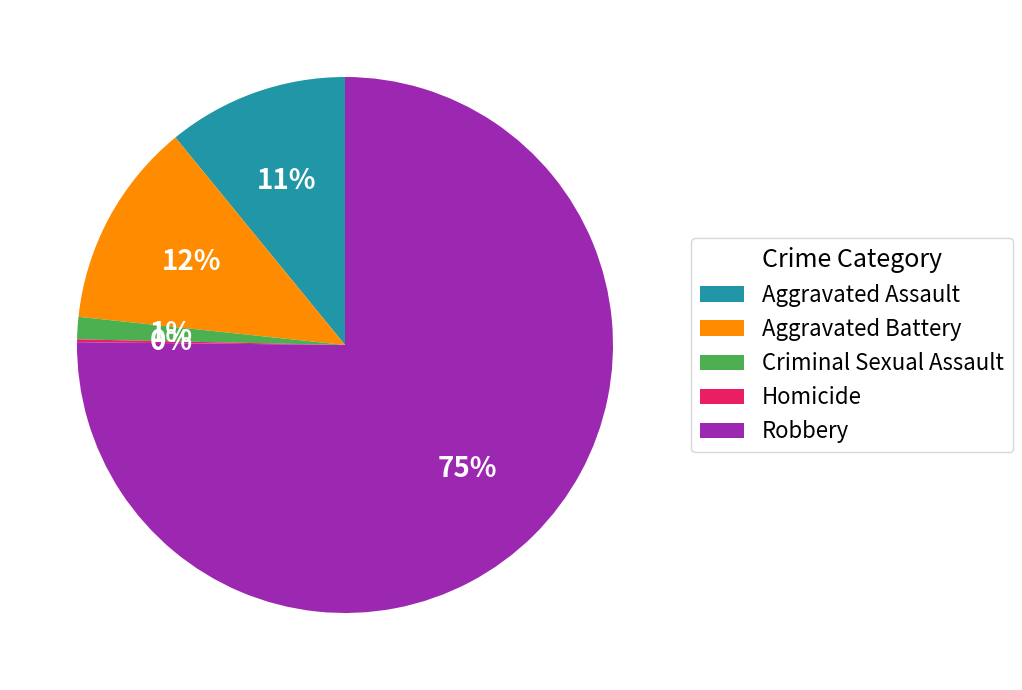

Combined, do Aggravated Assault and Aggravated Battery account for over 50%?

No